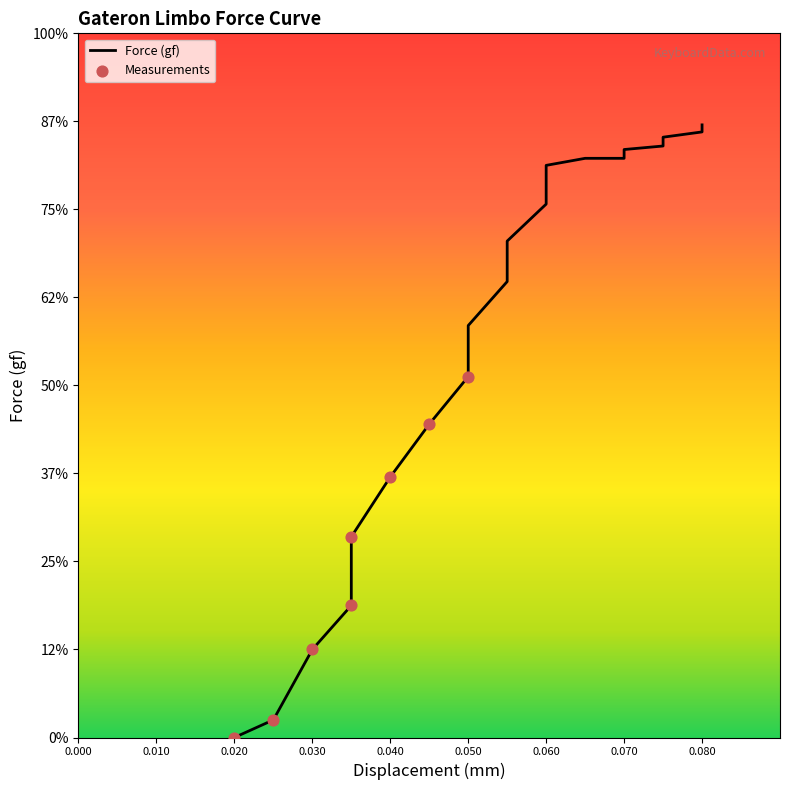

Between 0.065 and 0.04, which is larger?

0.065